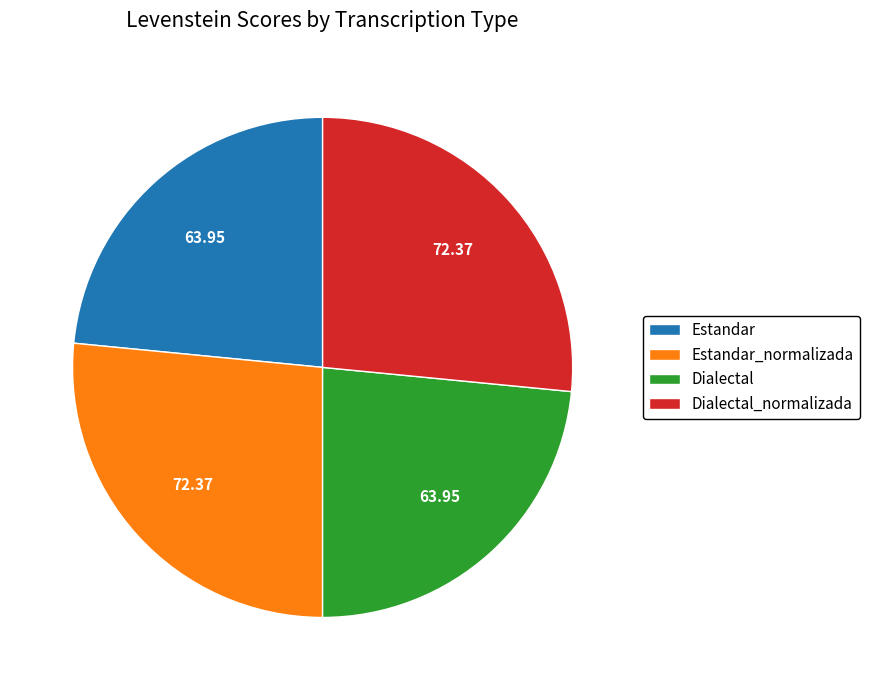

The Dialectal_normalizada slice represents 27% of the pie. True or false?

True